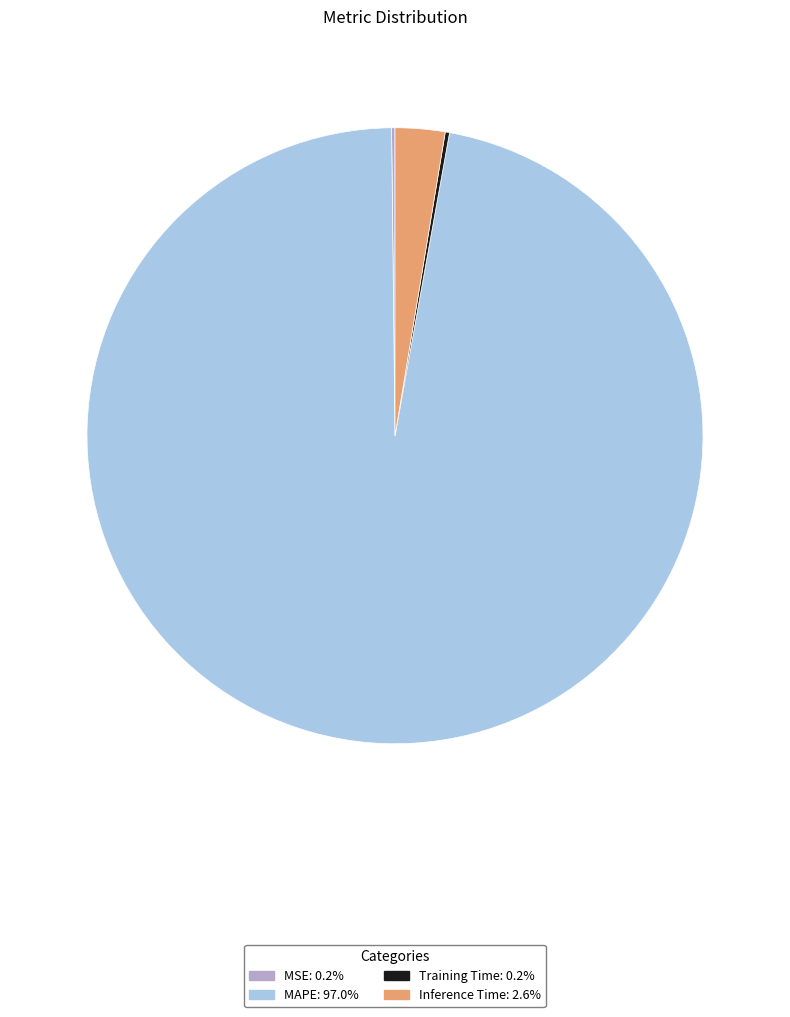

Is the sum of Inference Time and MAPE greater than half?

Yes